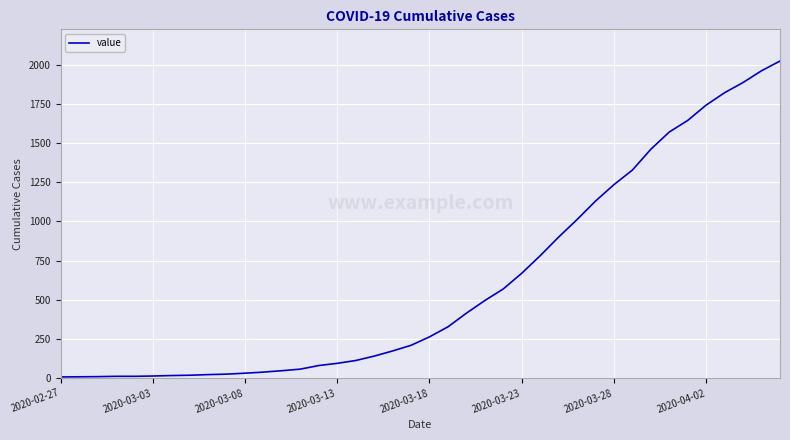

What is the maximum value shown in the chart?

2024